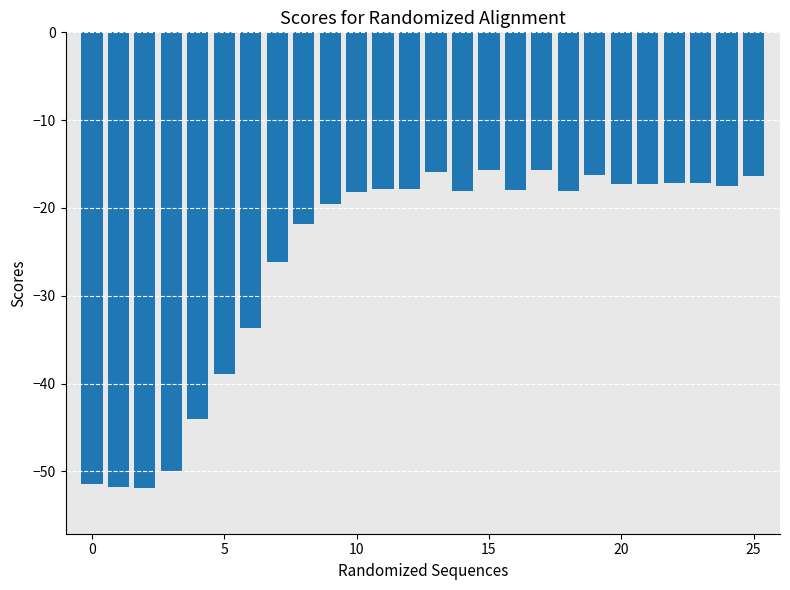

How many distinct data groups are displayed?

1